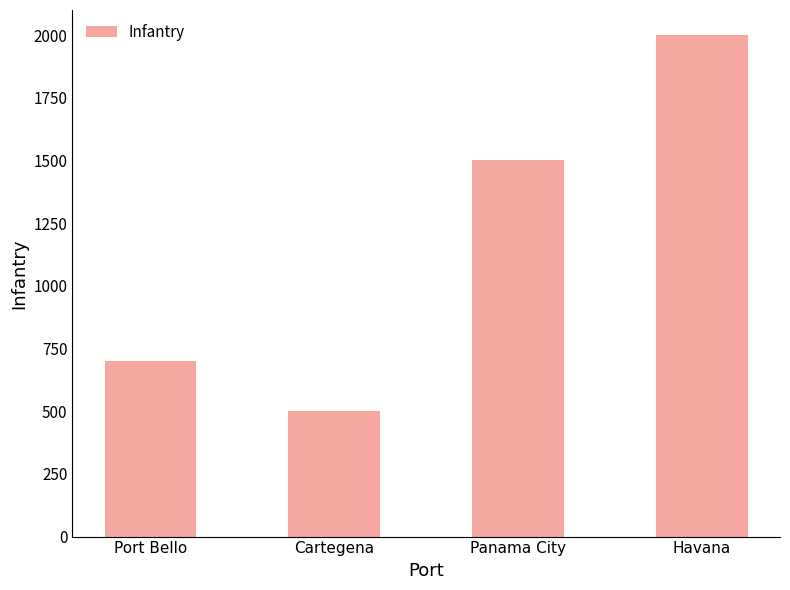

List the labels in order of value, largest first.

Havana, Panama City, Port Bello, Cartegena